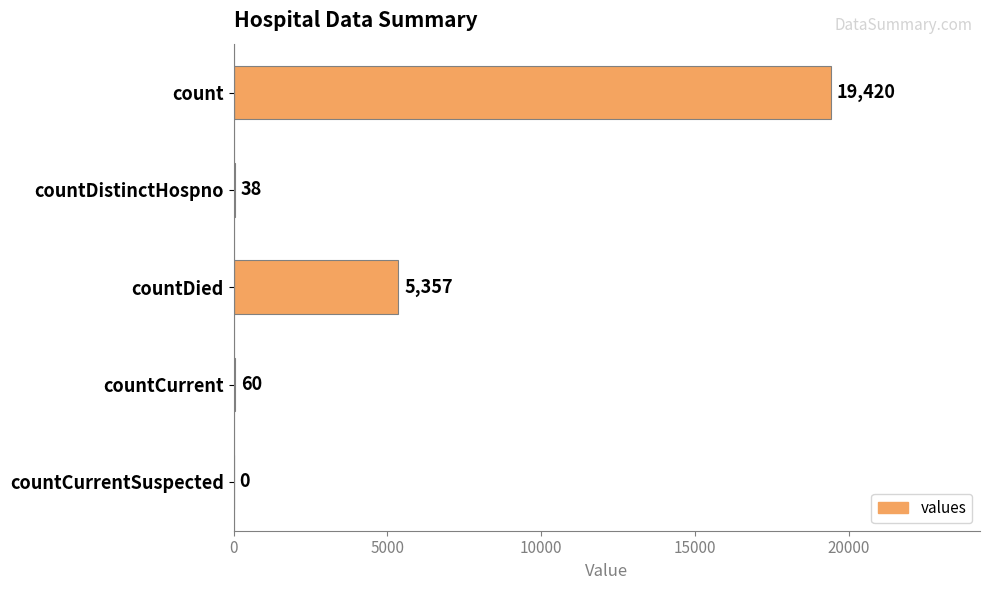

What is the maximum value shown in the chart?

19420